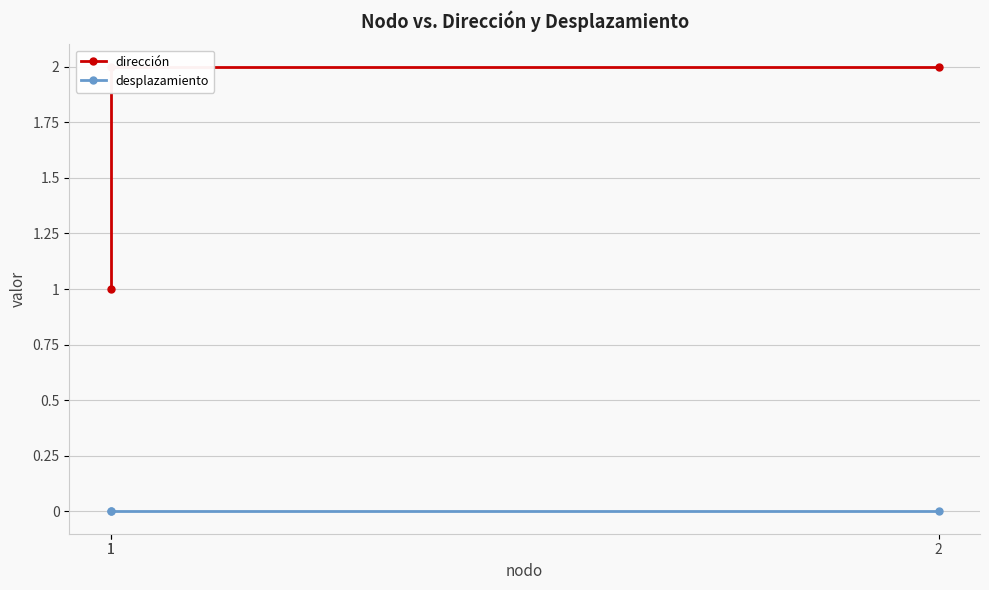

How many lines are shown in the chart?

2